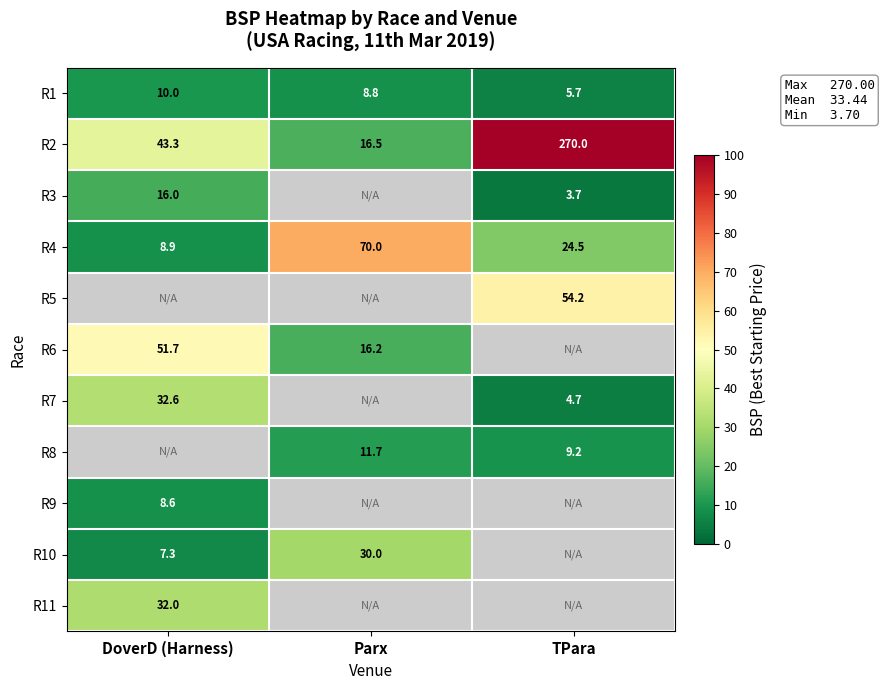

What is the smallest value displayed?

3.7